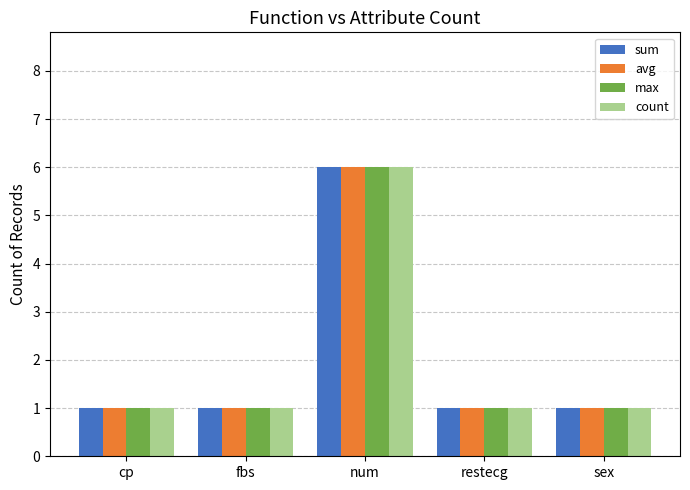

The count series shows 2 at num. True or false?

False